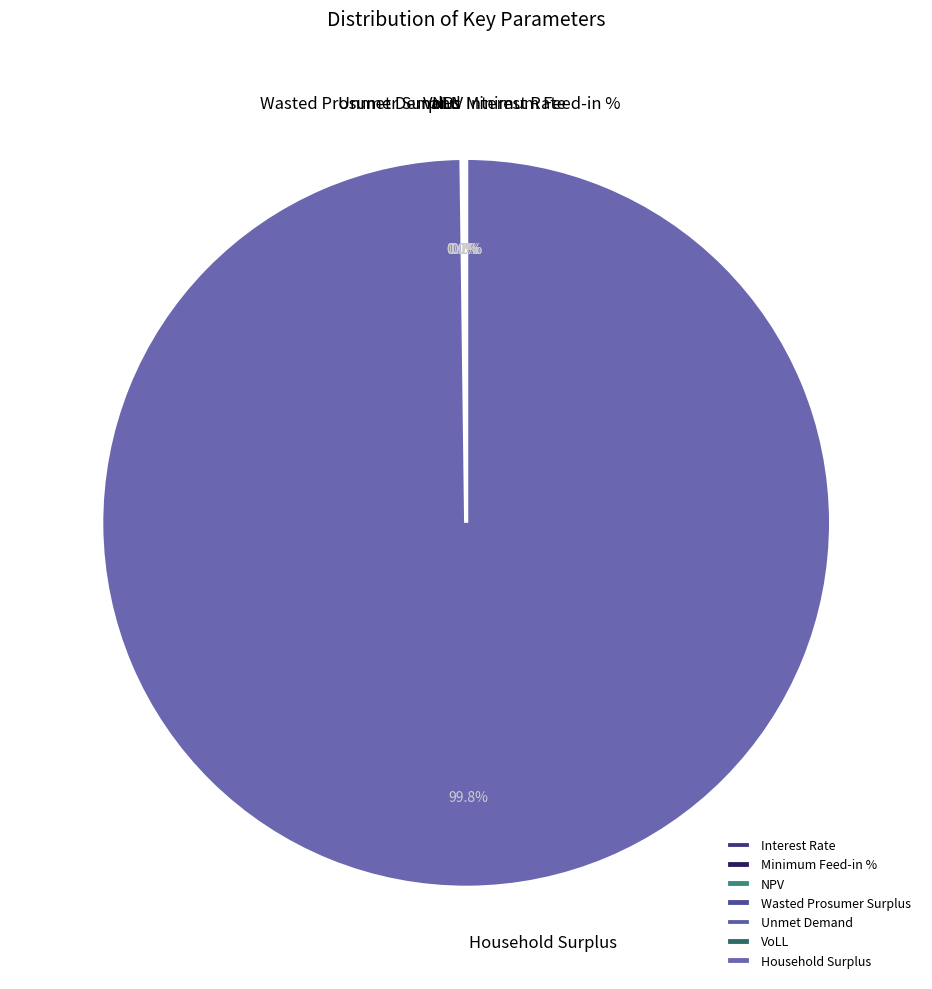

How many slices are in this pie chart?

7